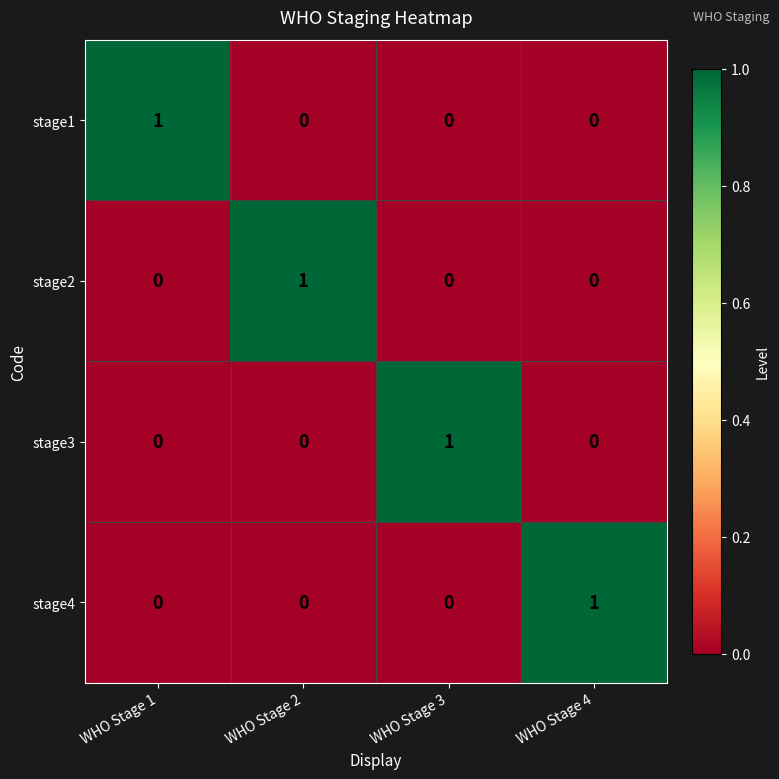

Is the value of stage3 at WHO Stage 4 greater than the value of stage1 at WHO Stage 1?

No